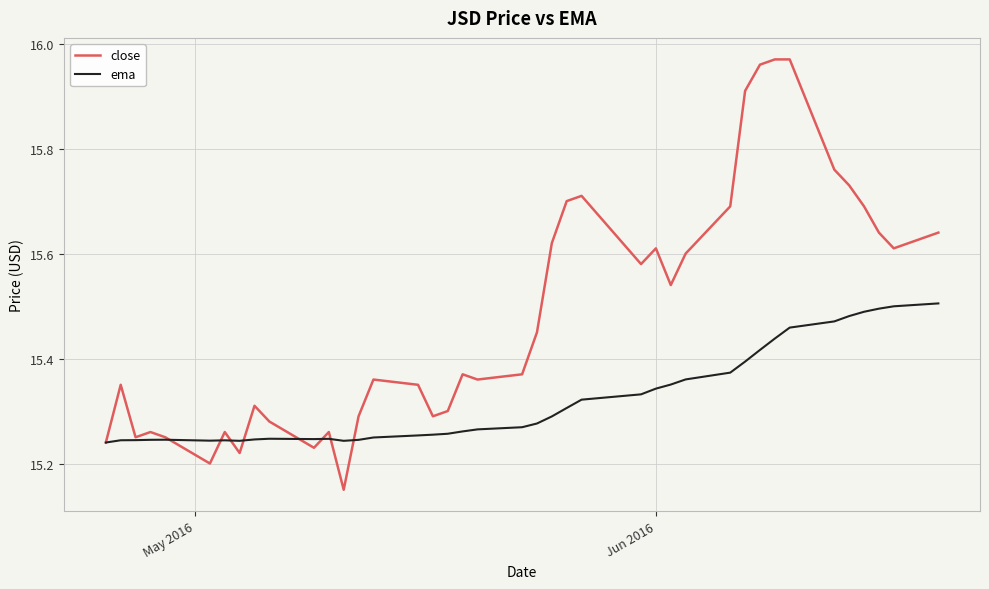

List the series in order of their overall mean, highest first.

close, ema